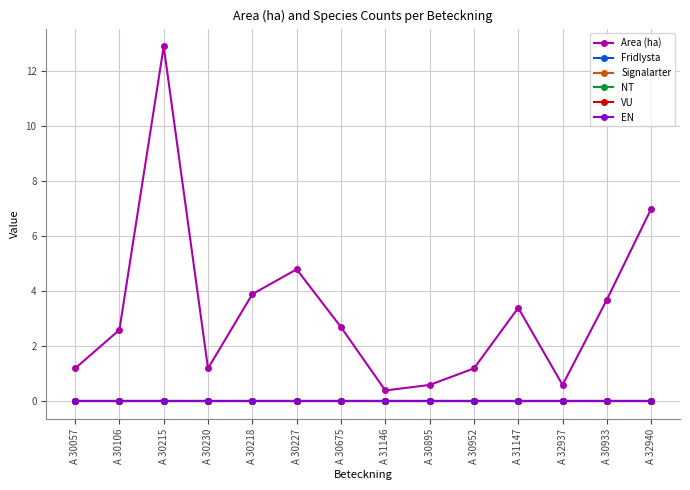

Does the chart have visible grid lines?

Yes